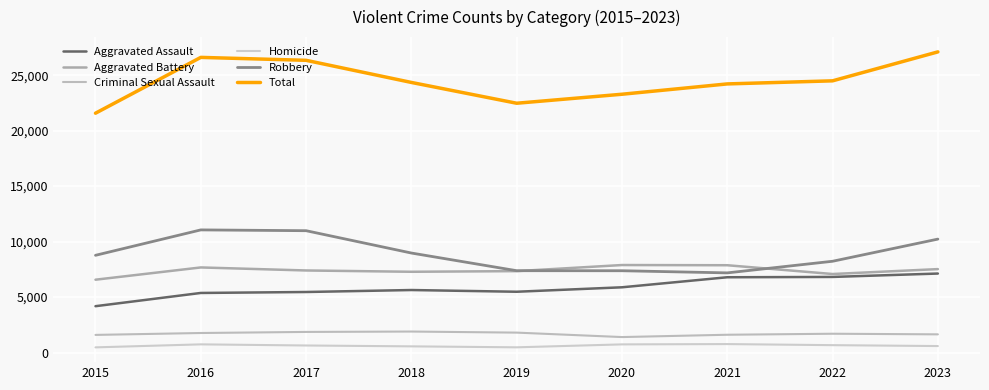

Between 2016 and 2019, which series saw the biggest shift?

Total